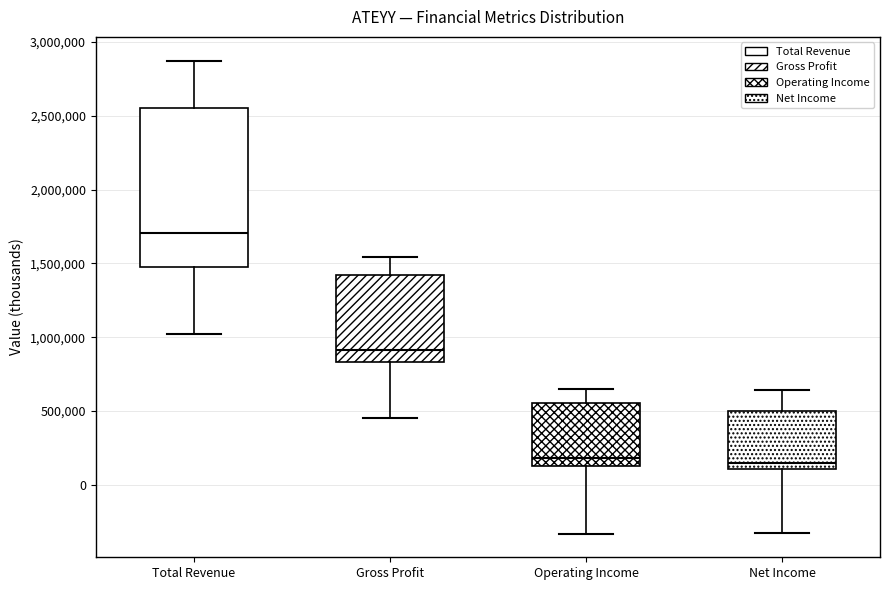

Where is the lower edge of the box for Operating Income on the y-axis? The values are not printed on the chart, so give them approximately, as read against the axis.

100000